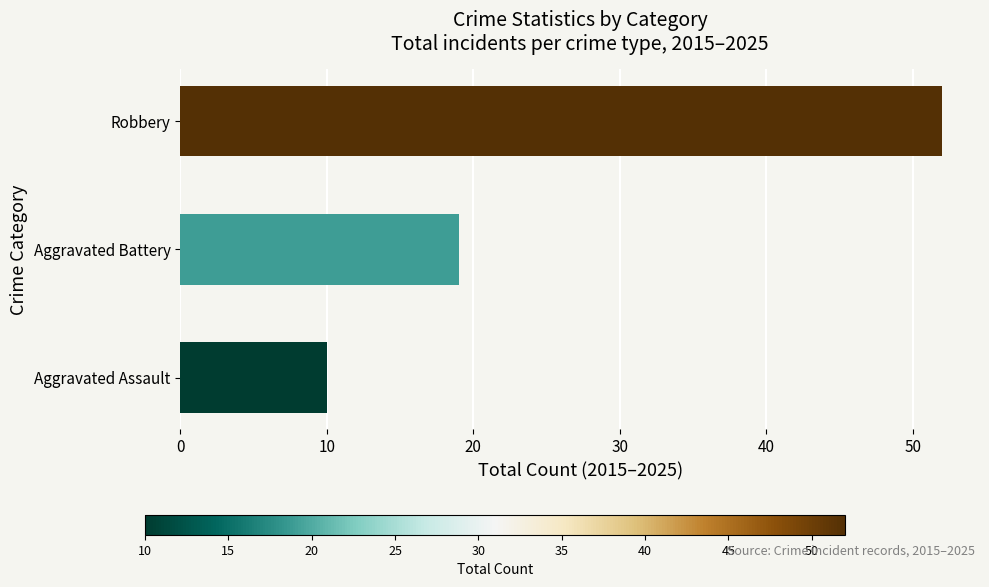

Reading bottom to top, transcribe all the data shown in this chart.

10	19	52